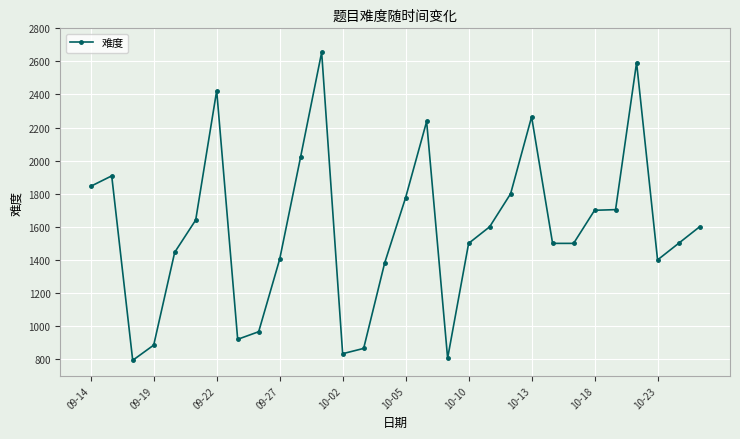

What is the maximum value shown in the chart?

2655